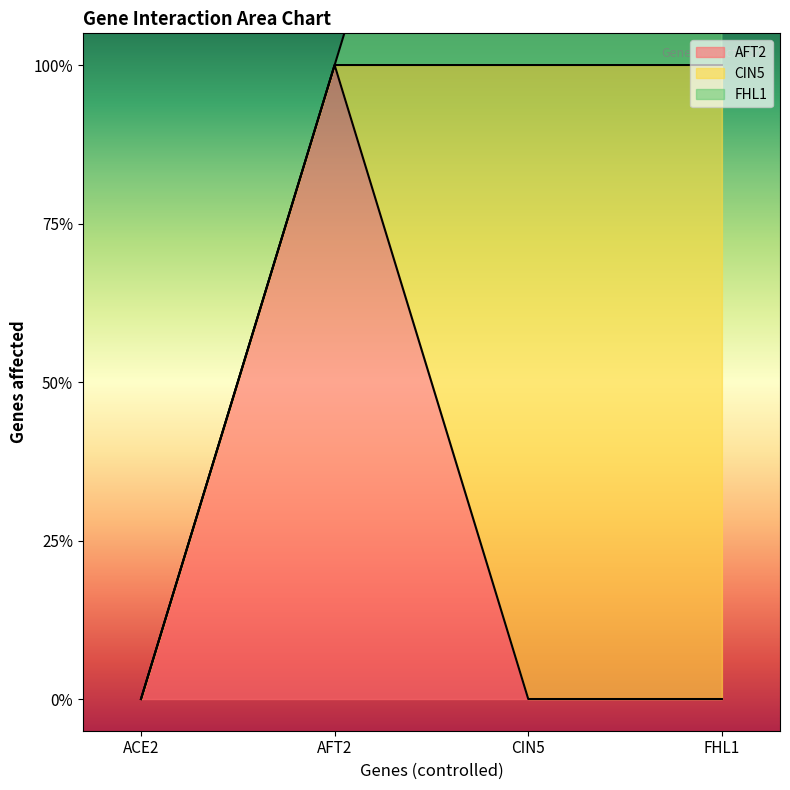

Which category has the lowest value in the CIN5 series?

ACE2